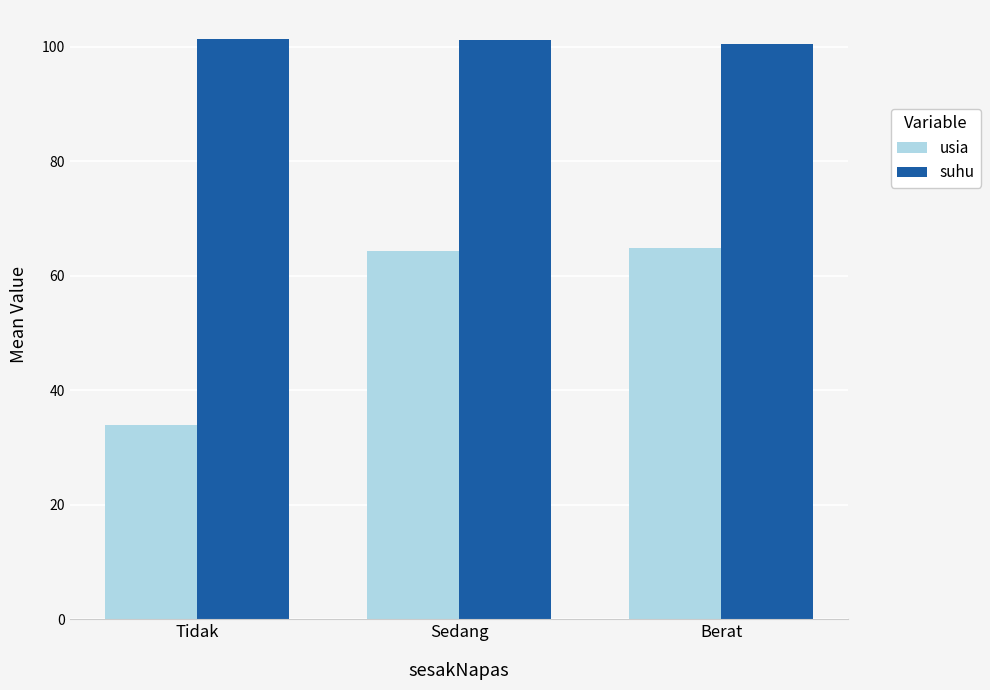

How many data points does each series have?

3